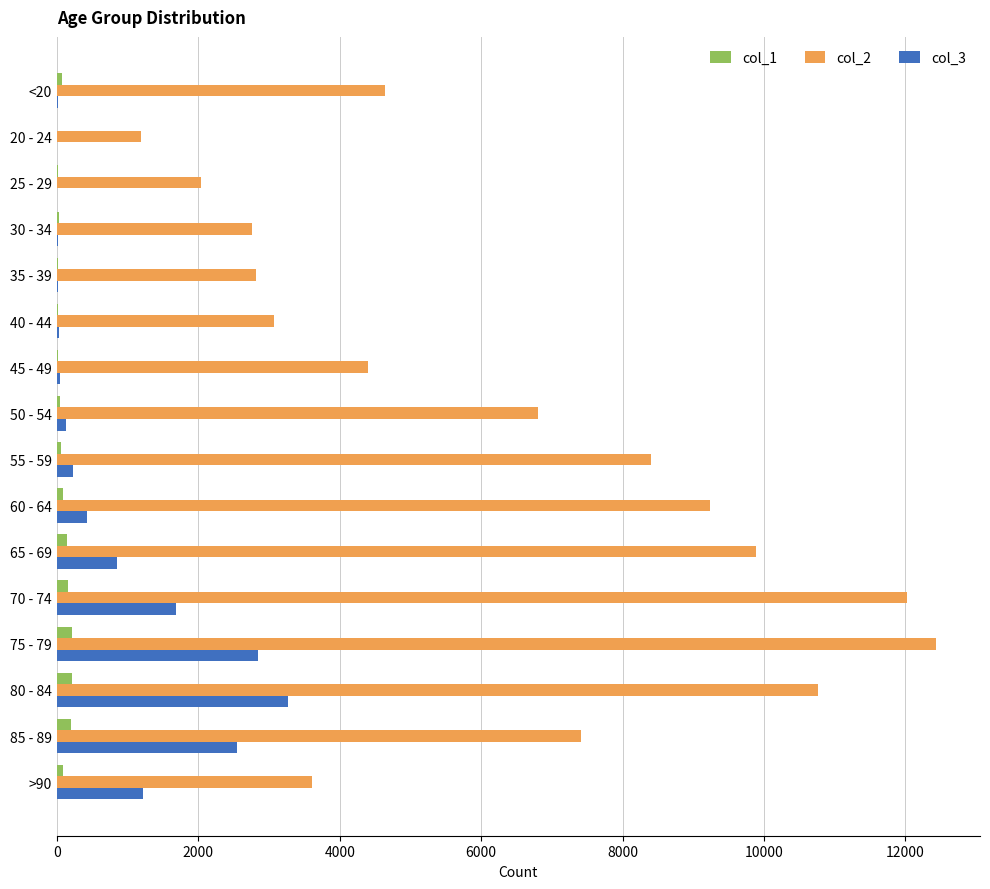

Is the value of col_2 at >90 greater than the value of col_1 at 35 - 39?

Yes